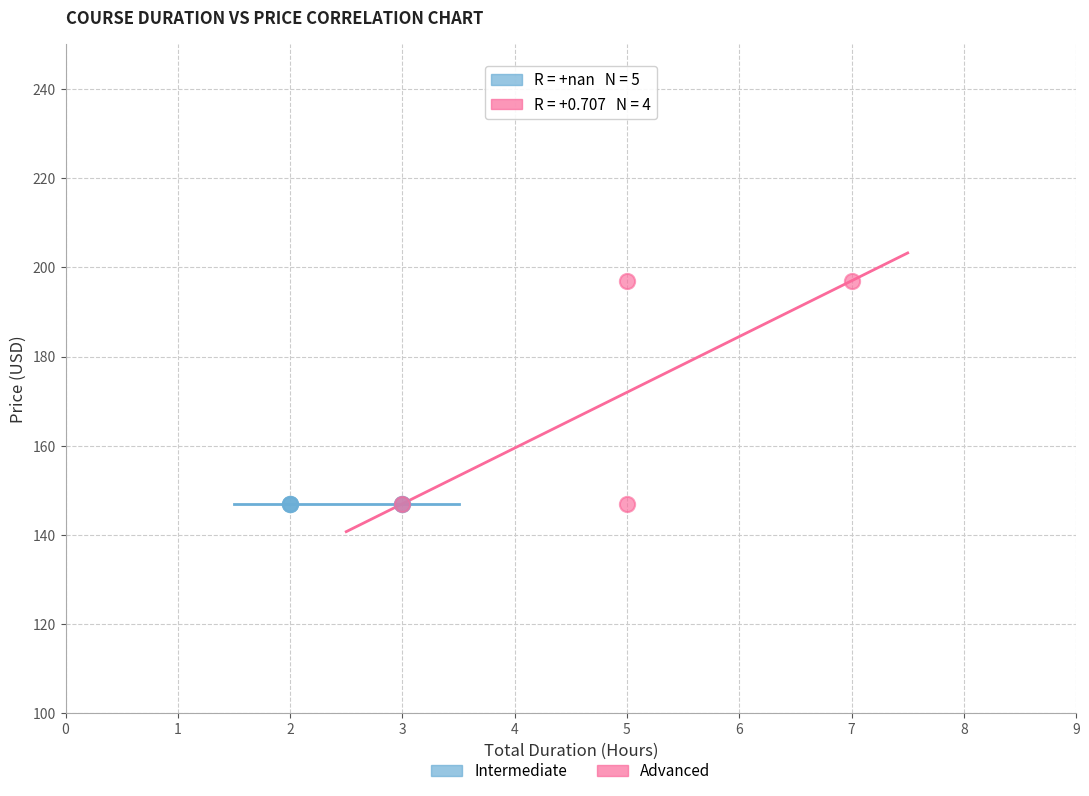

Which series contains the highest Y value?

Advanced